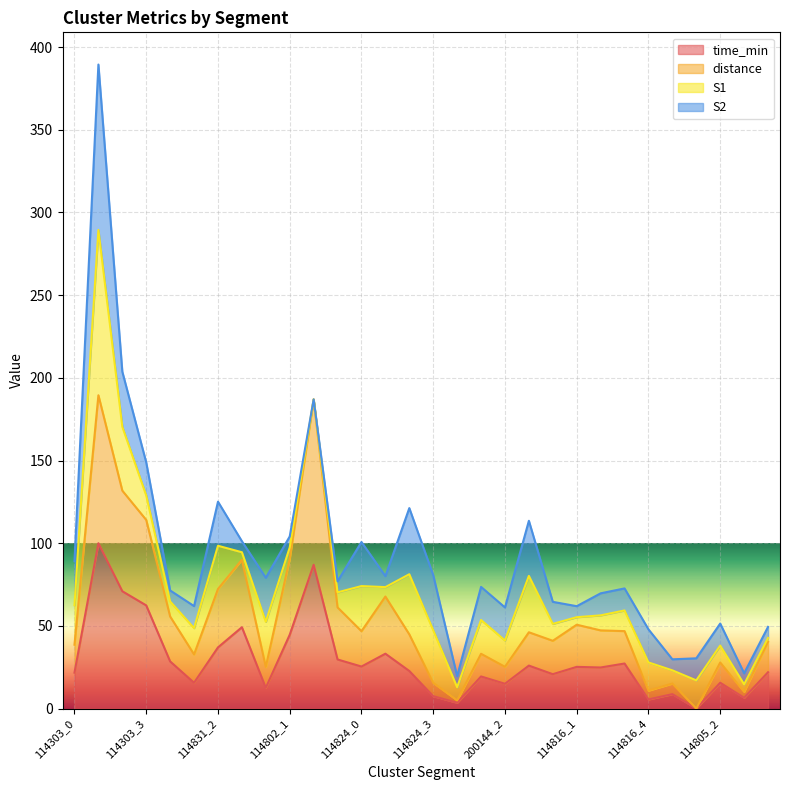

In distance, how many points are lower than both neighbors (excluding endpoints)?

9